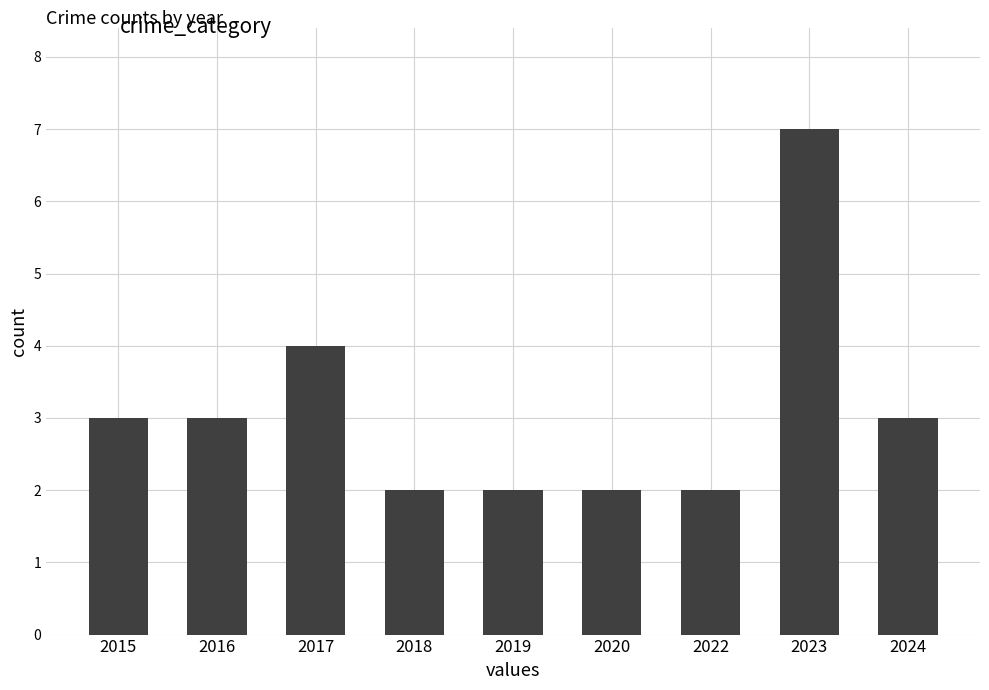

Reading left to right, transcribe all the data shown in this chart.

3	3	4	2	2	2	2	7	3